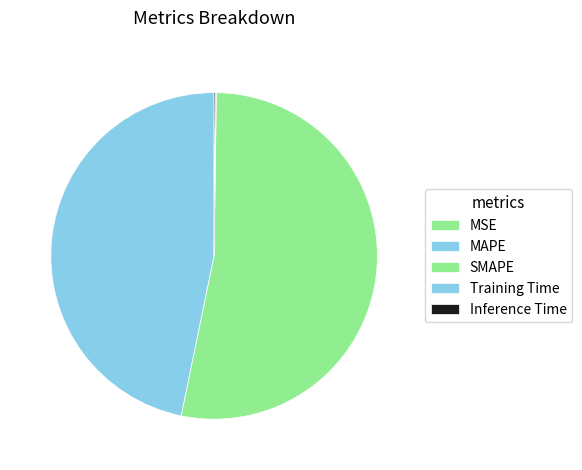

Is it true that MSE is 1% of the pie?

False